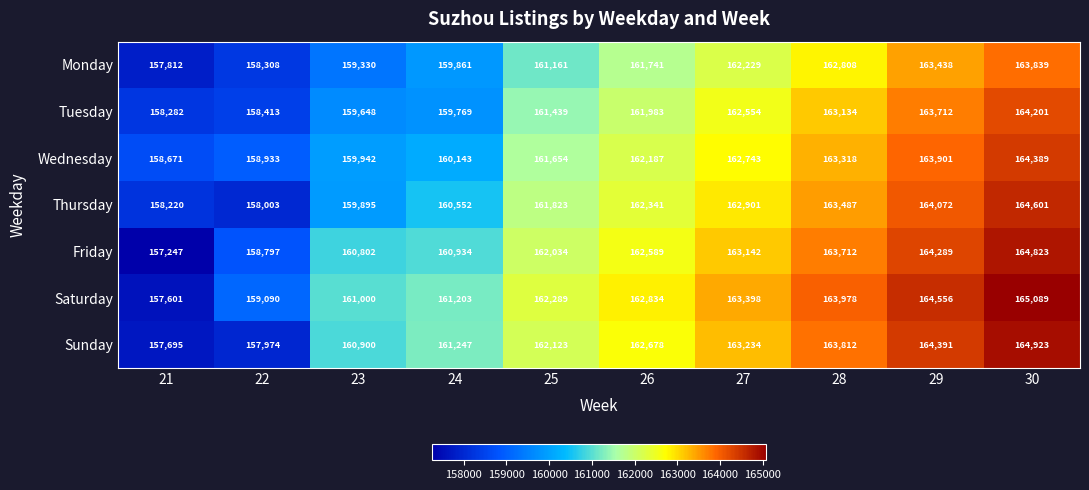

The value of Sunday at 27 is 163234. True or false?

True